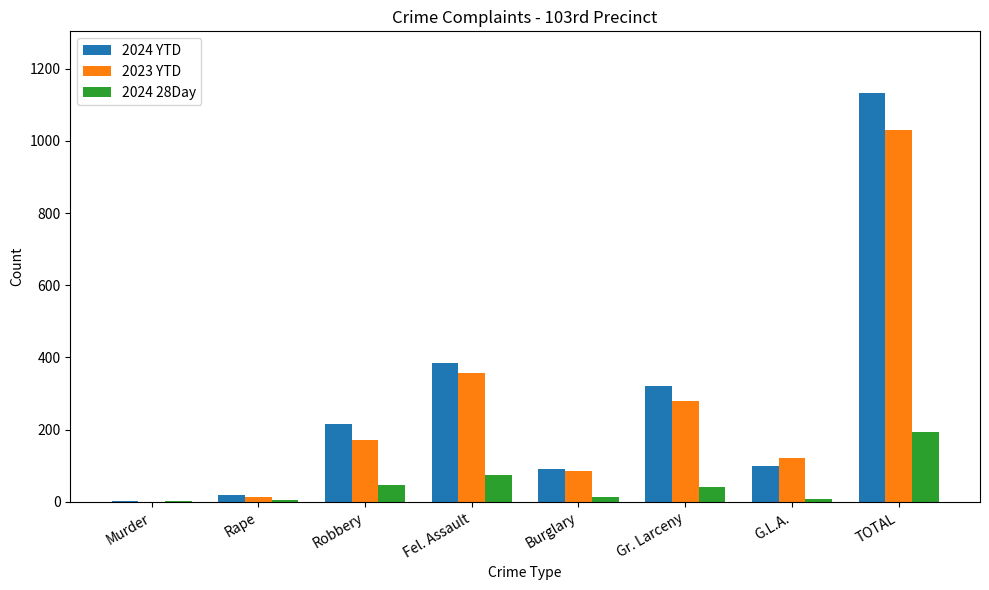

What is the approximate value of 2024 YTD at Robbery, to the nearest 100?

200